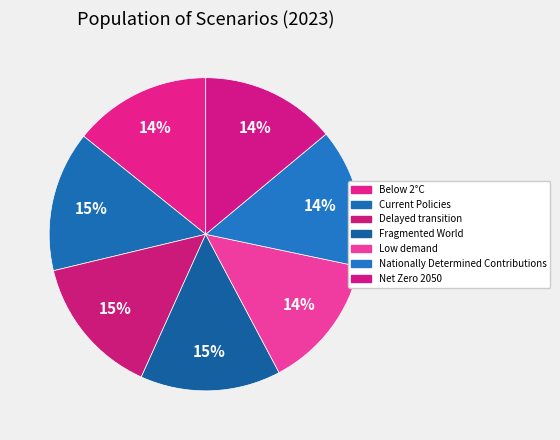

How many slices are in this pie chart?

7